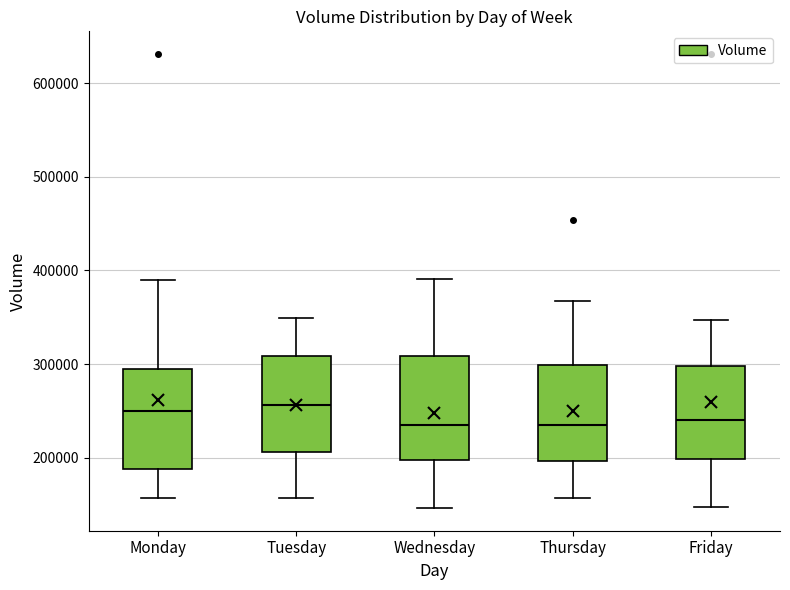

Where does the median line of the box for Monday sit on the y-axis? The values are not printed on the chart, so give them approximately, as read against the axis.

250000